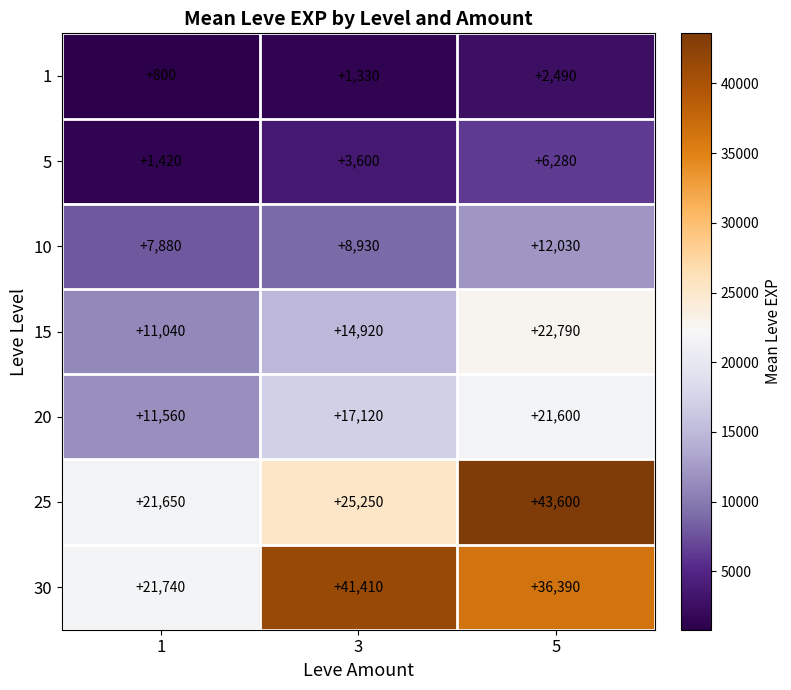

Reading left to right, extract all data points from this chart.

1: 800	1330	2490
5: 1420	3600	6280
10: 7880	8930	12030
15: 11040	14920	22790
20: 11560	17120	21600
25: 21650	25250	43600
30: 21740	41410	36390